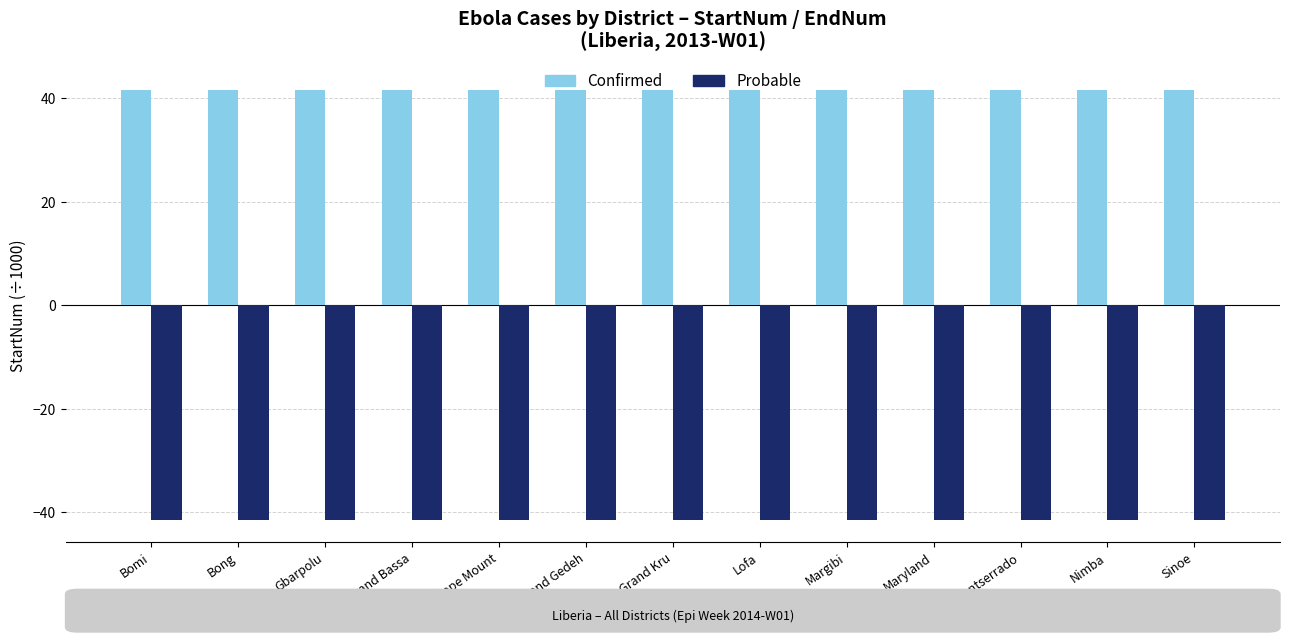

What is the difference between the highest and lowest values at Margibi?

83.3